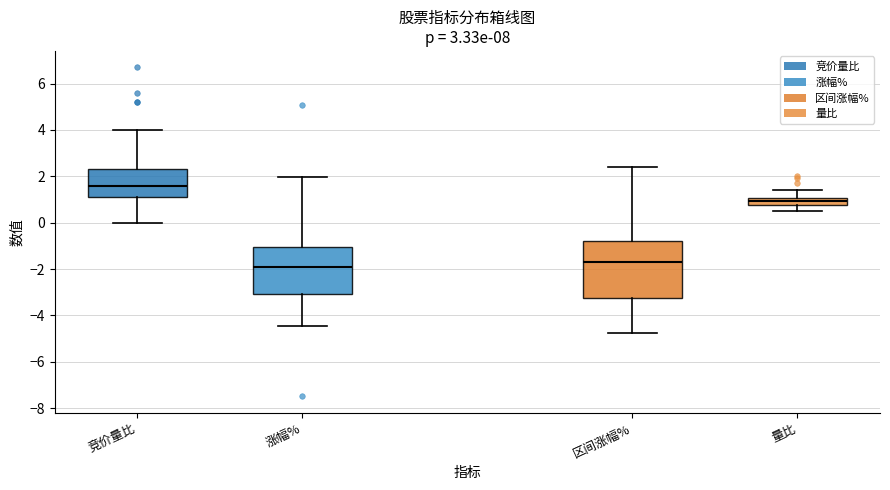

Reading left to right, read every box against the y-axis: the position of its median line, the range the box covers, and the ends of its whiskers. The values are not printed on the chart, so give them approximately, as read against the axis.

竞价量比: median 1.6, box 1.2 to 2.4, whiskers 0.0 to 4.0
涨幅%: median -2.0, box -3.0 to -1.0, whiskers -4.4 to 2.0
区间涨幅%: median -1.8, box -3.2 to -0.8, whiskers -4.8 to 2.4
量比: median 1.0 (inside the box), box 0.8 to 1.0, whiskers 0.6 to 1.4